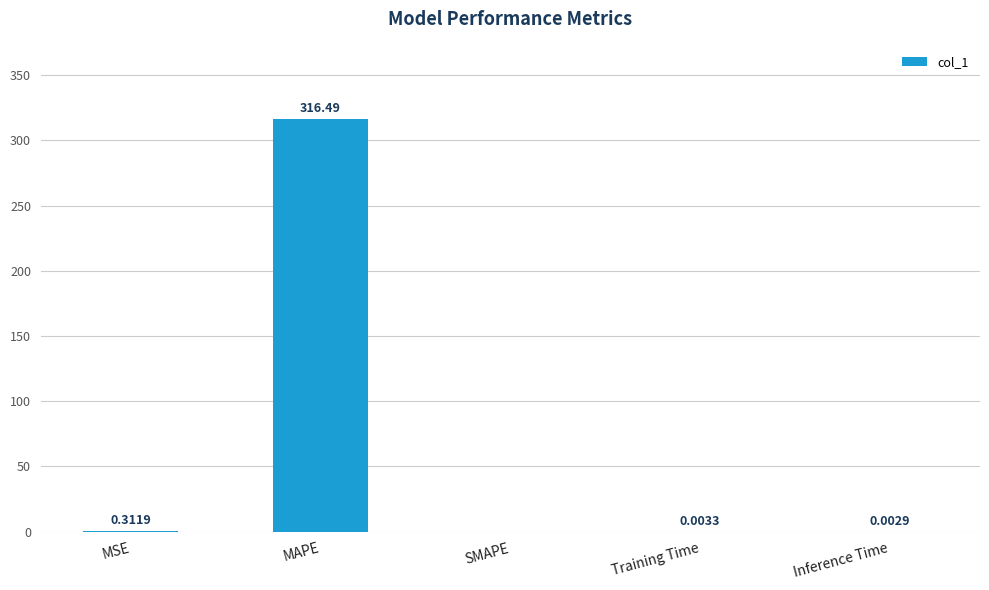

Where is the data nearest to the value 158?

MSE